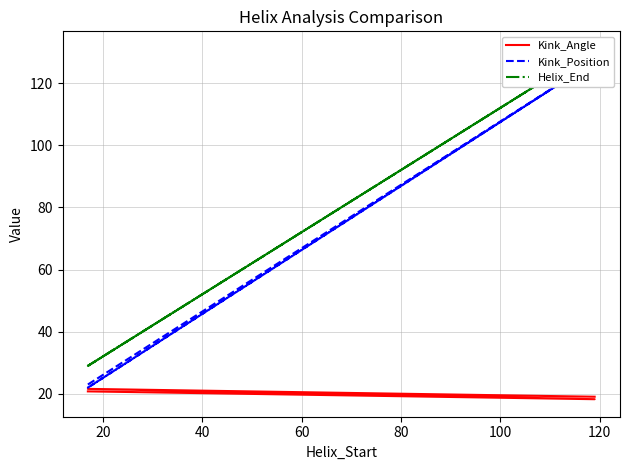

The Kink_Position series shows 66.4 at 60. True or false?

False